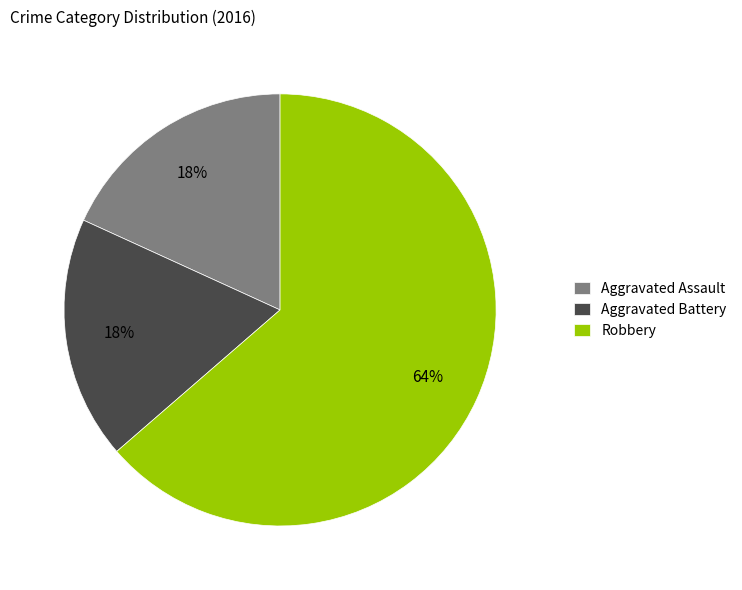

Does Aggravated Battery represent more than half of the total?

No